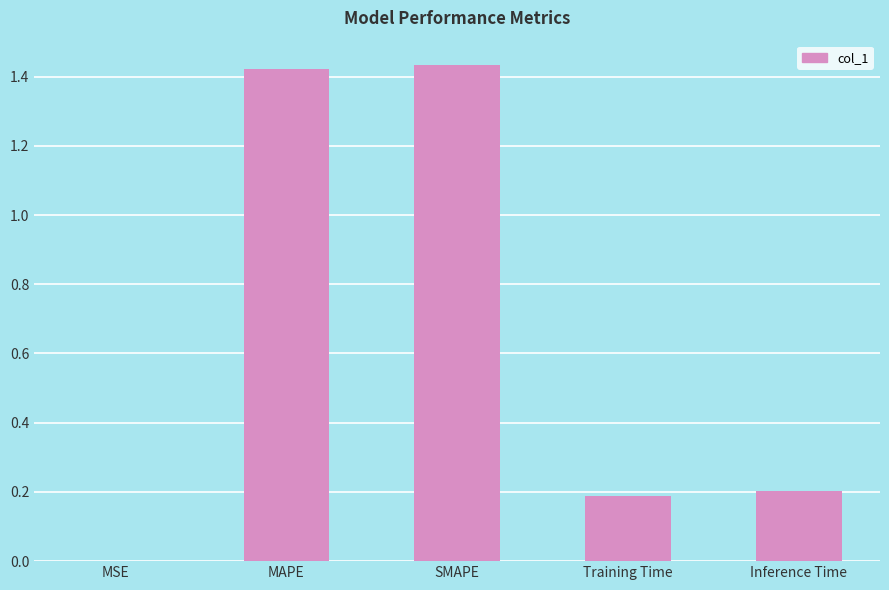

Approximately how many times larger is the value at MAPE compared to SMAPE?

1.0